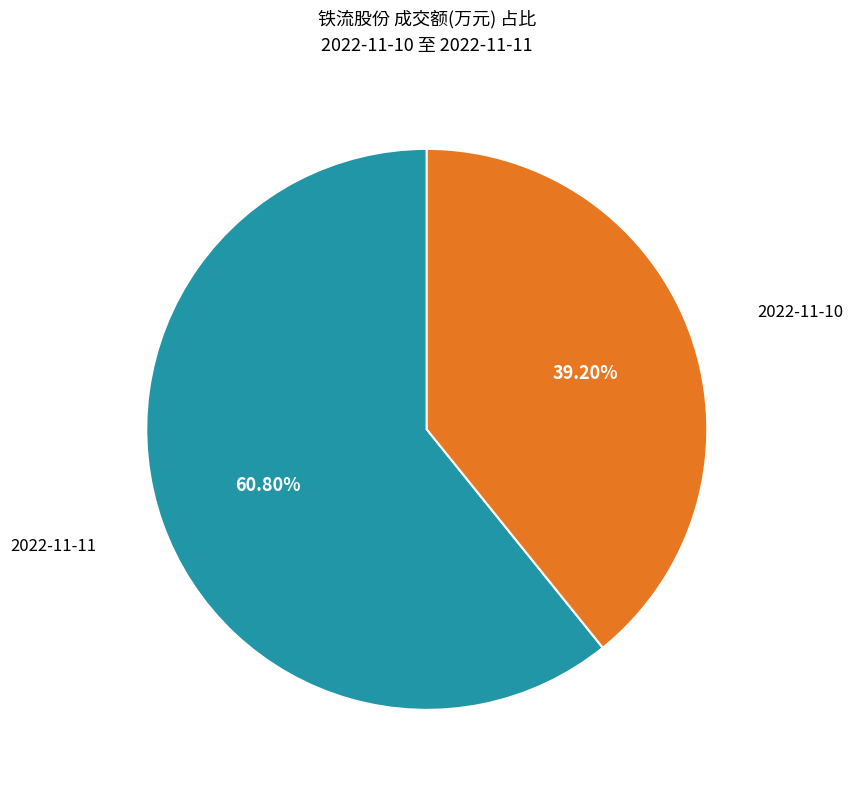

Is there a majority slice in this chart?

Yes